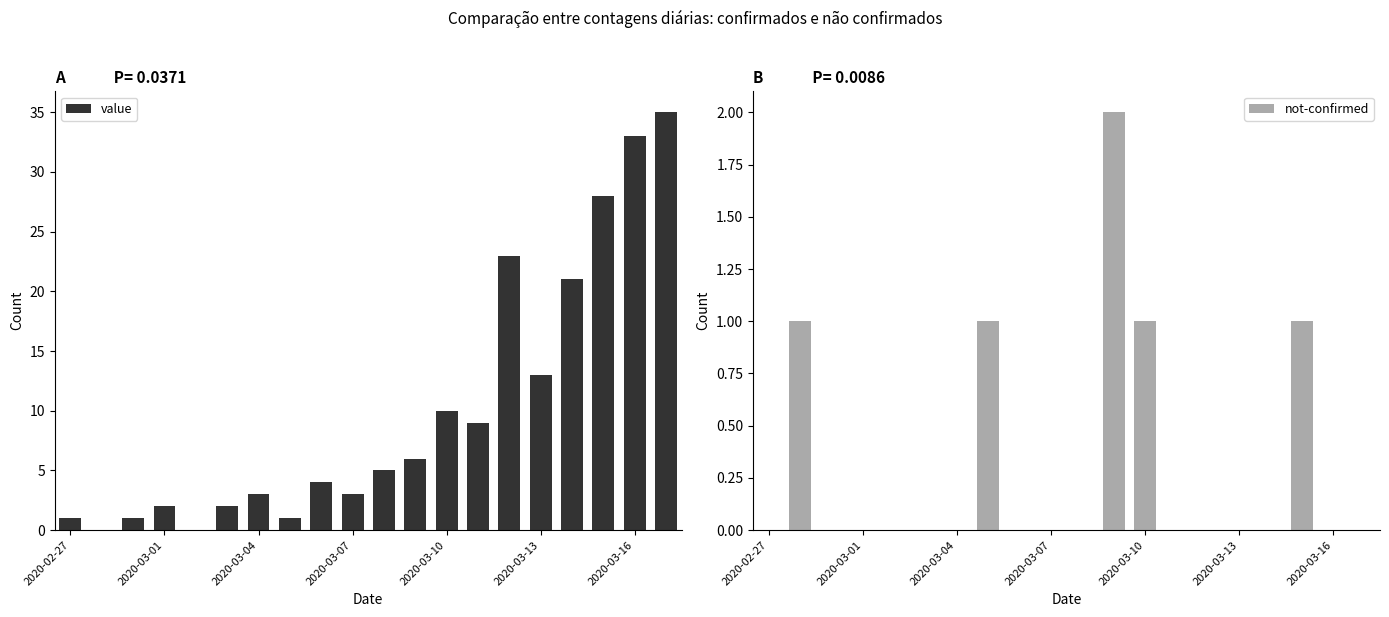

Is it true that not-confirmed equals 2 at 7?

False